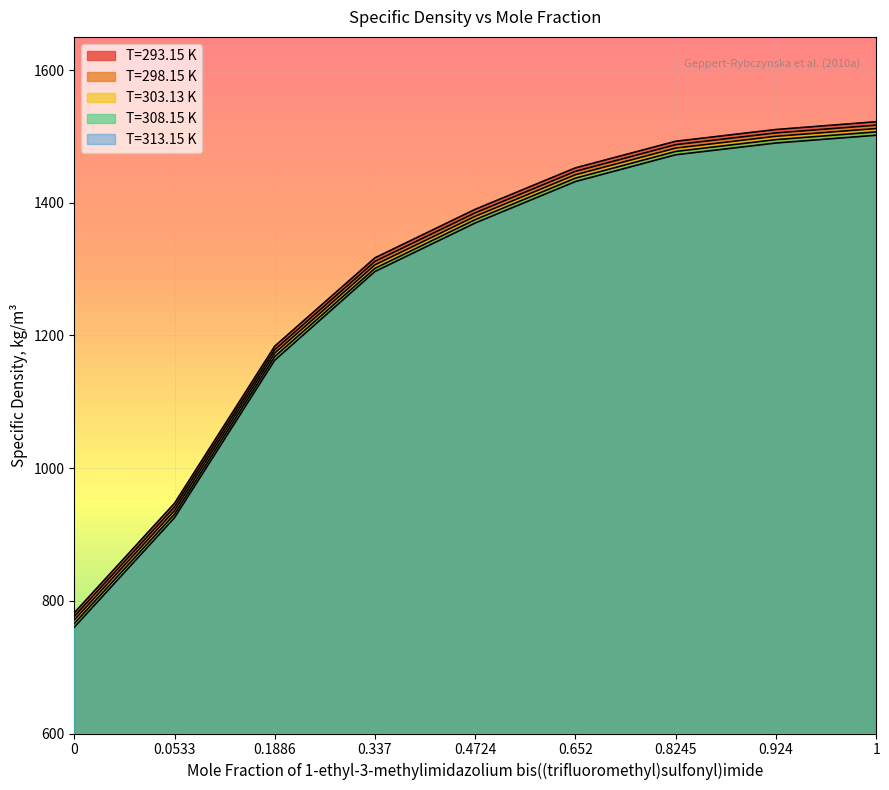

The T=303.13 K series shows 2350.5 at 1. True or false?

False